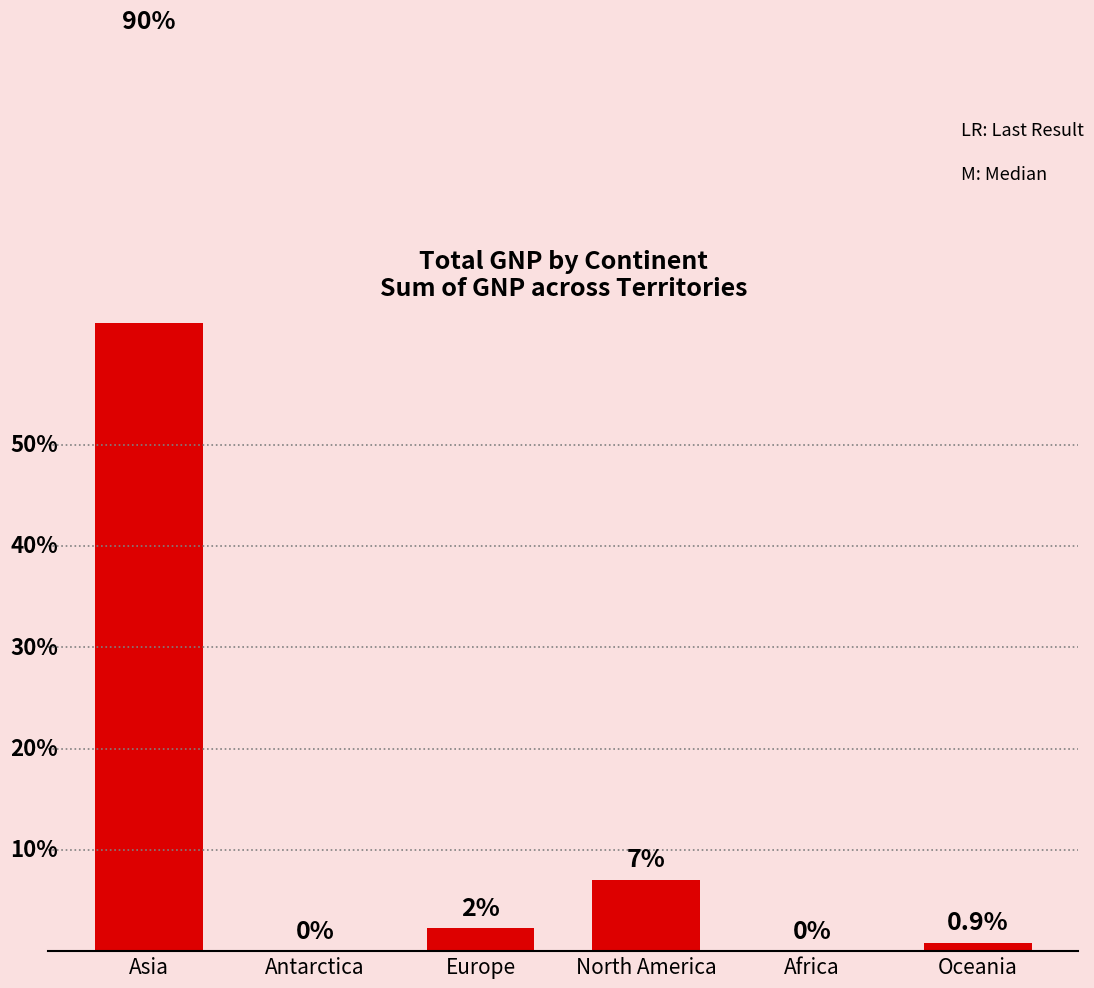

Approximately how many times larger is the value at Asia compared to Europe?

40.1